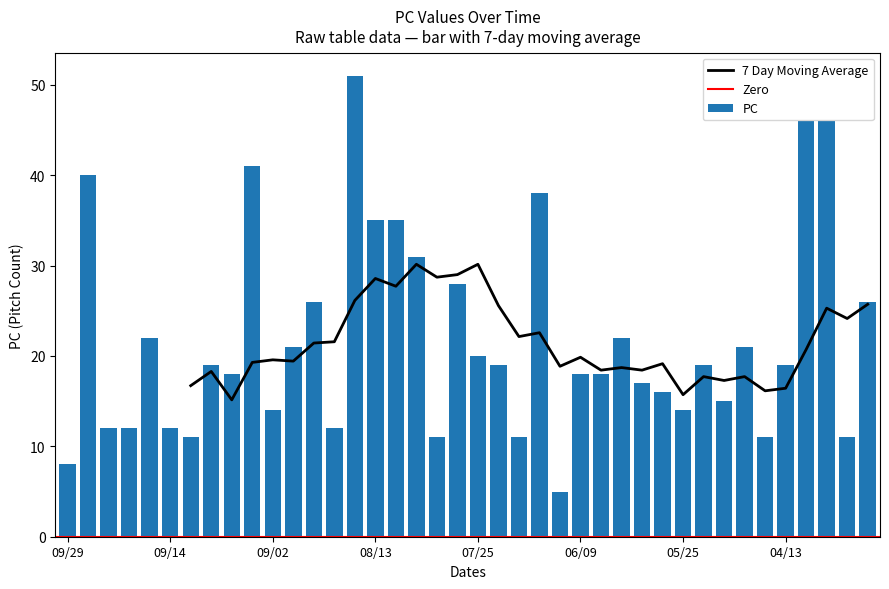

What is the lowest value of the PC series?

5